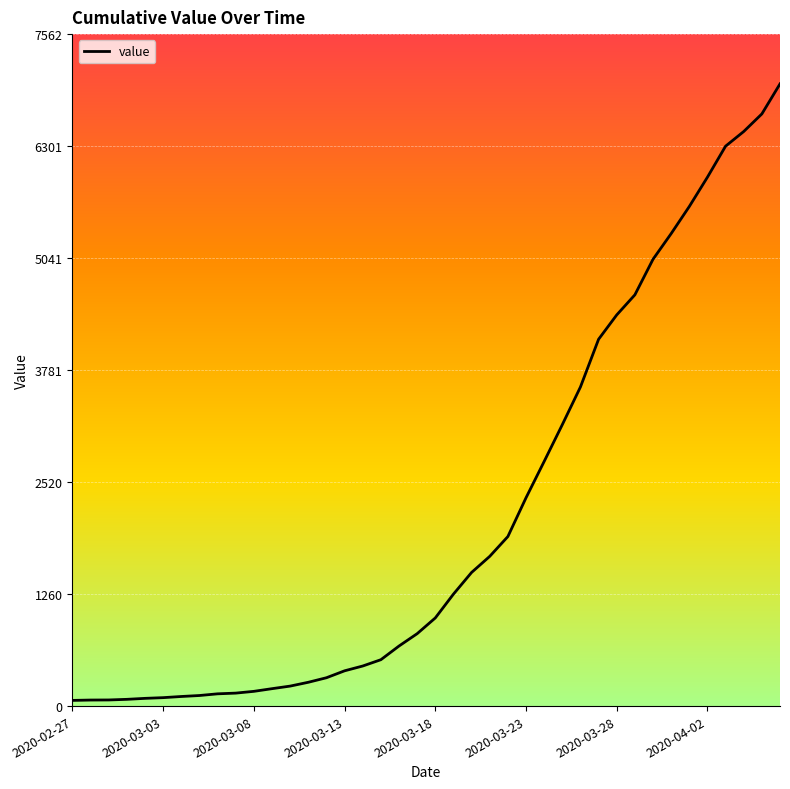

What is the maximum value shown in the chart?

7002